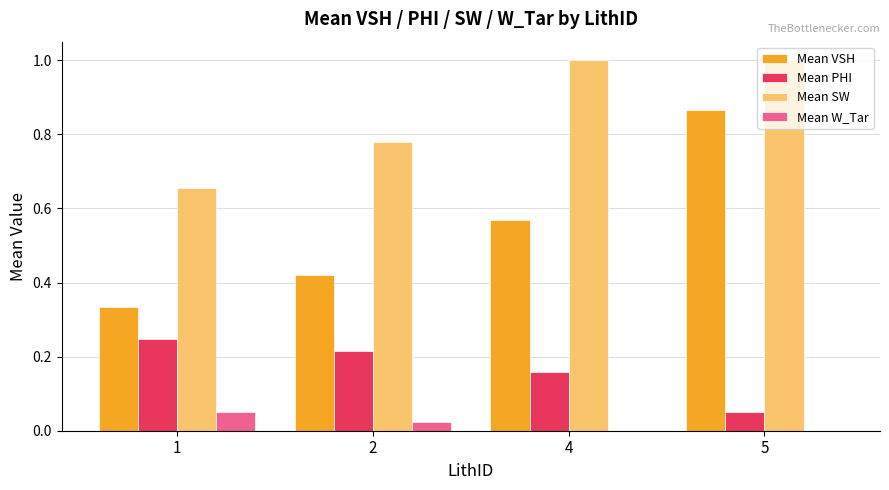

What are all the series names shown in the legend?

Mean VSH, Mean PHI, Mean SW, Mean W_Tar